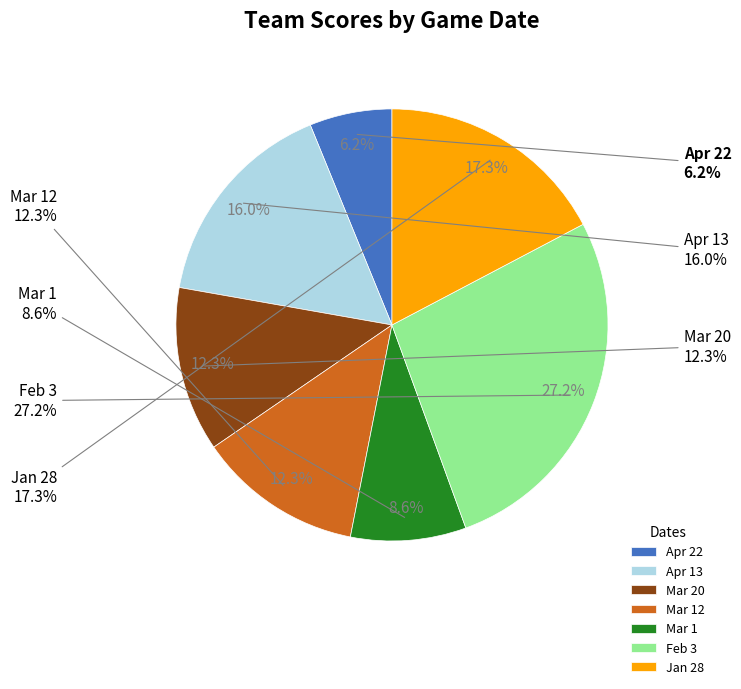

How many segments does this pie chart have?

7